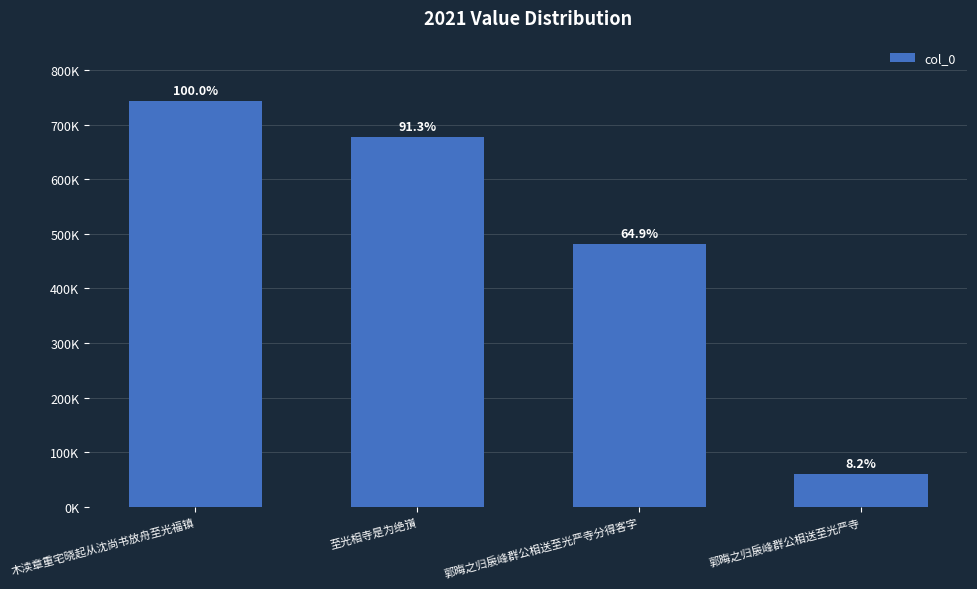

What is the label of the 2nd bar from the left?

至光相寺是为绝嵿